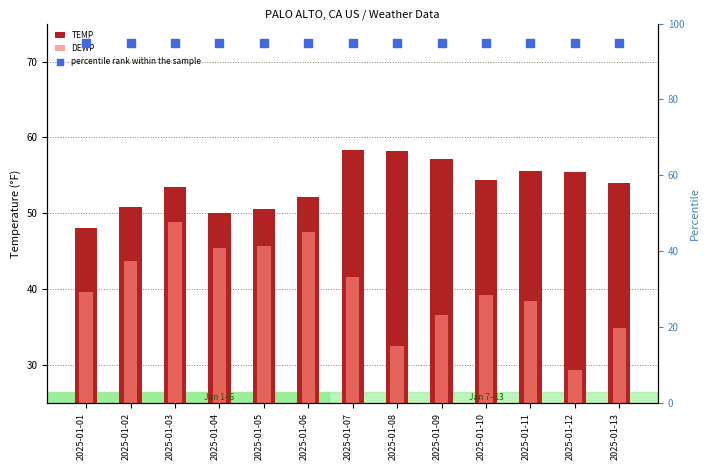

At how many categories does at least one series exceed 55?

13